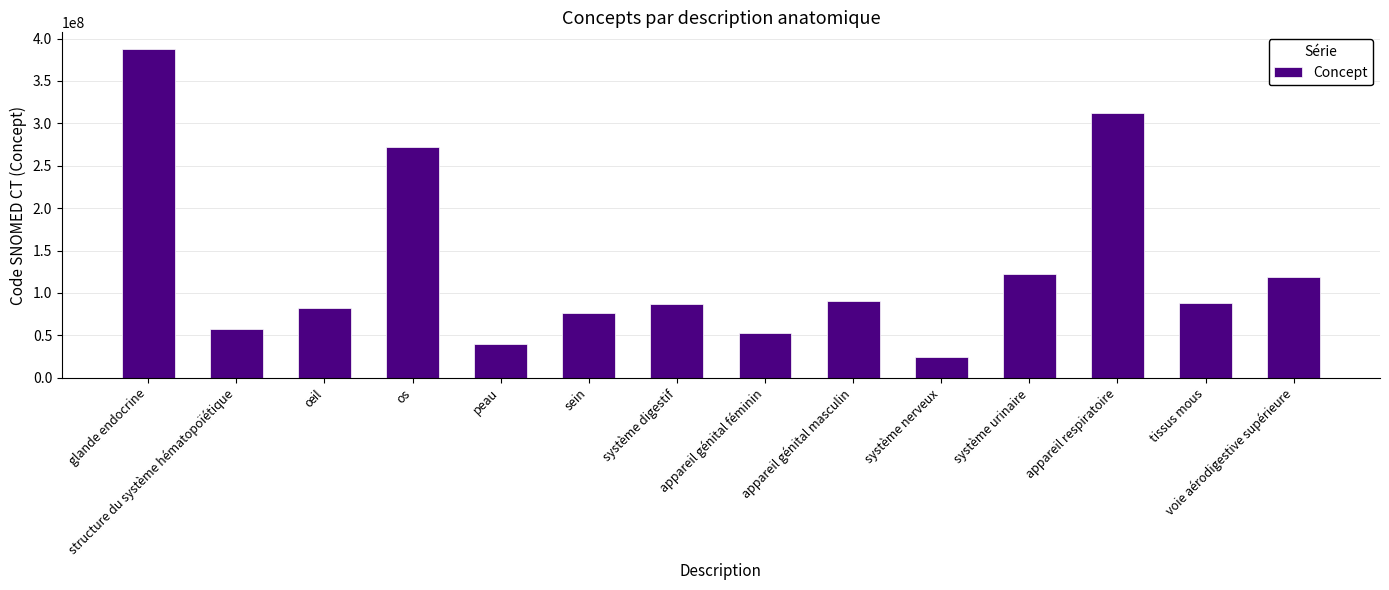

What is the smallest value displayed?

25087005